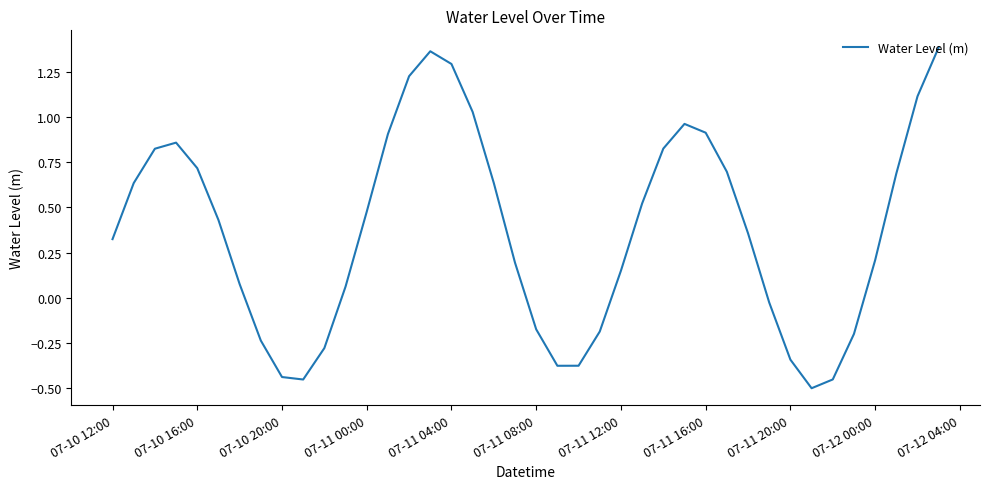

True or false: there are more than 1 points higher than both neighbors.

True